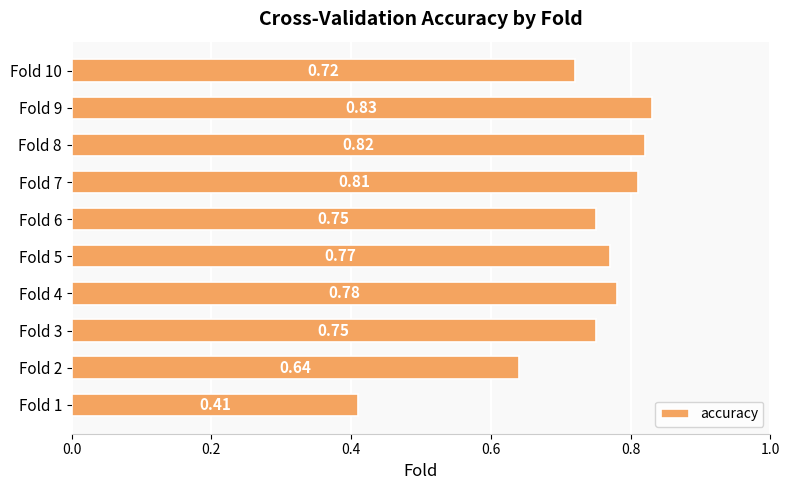

Between Fold 4 and Fold 2, which is larger?

Fold 4